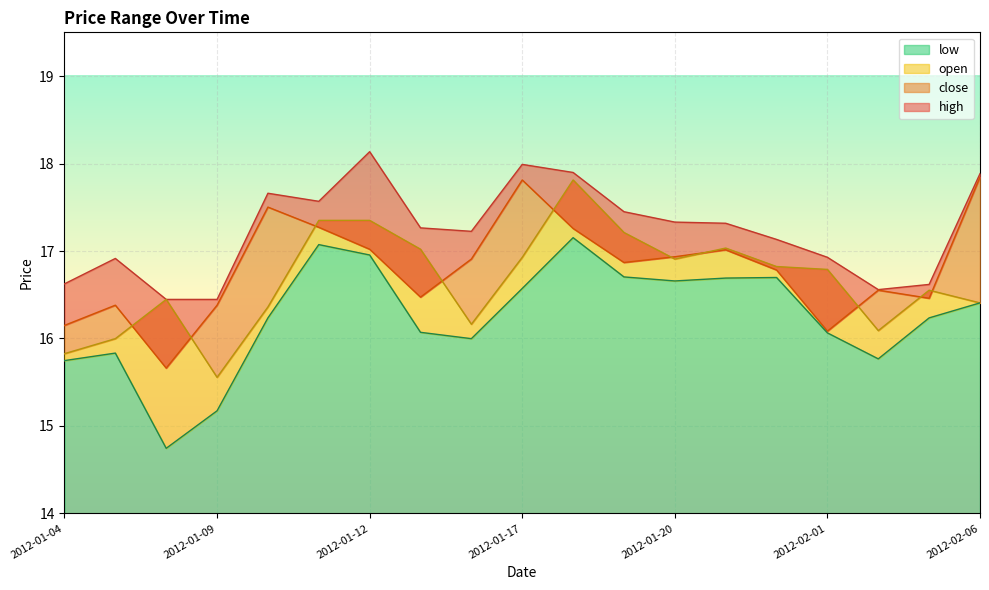

Reading left to right, extract all data points from this chart.

high: 16.6	16.9	16.4	16.4	17.7	17.6	18.1	17.3	17.2	18.0	17.9	17.4	17.3	17.3	17.1	16.9	16.6	16.6	17.9
close: 16.1	16.4	15.7	16.4	17.5	17.3	17.0	16.5	16.9	17.8	17.3	16.9	16.9	17.0	16.8	16.1	16.6	16.5	17.8
open: 15.8	16.0	16.4	15.6	16.4	17.4	17.4	17.0	16.2	16.9	17.8	17.2	16.9	17.0	16.8	16.8	16.1	16.6	16.4
low: 15.7	15.8	14.7	15.2	16.2	17.1	17.0	16.1	16.0	16.6	17.2	16.7	16.7	16.7	16.7	16.1	15.8	16.2	16.4